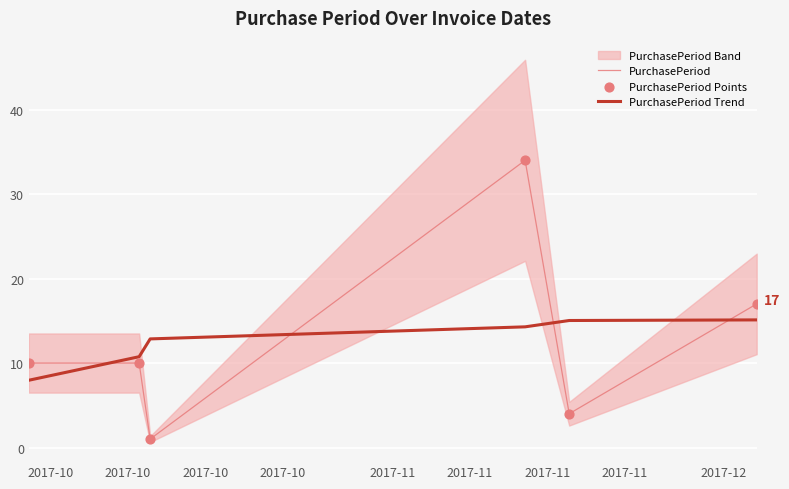

Which series has the largest Y range (max minus min)?

PurchasePeriod